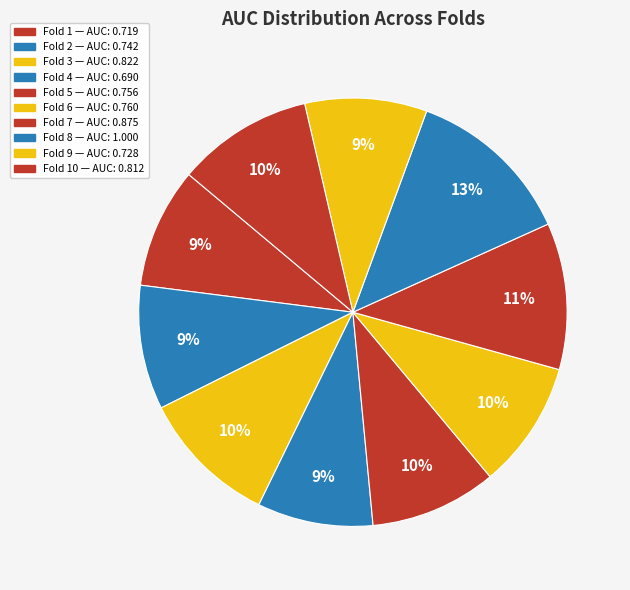

How many segments does this pie chart have?

10